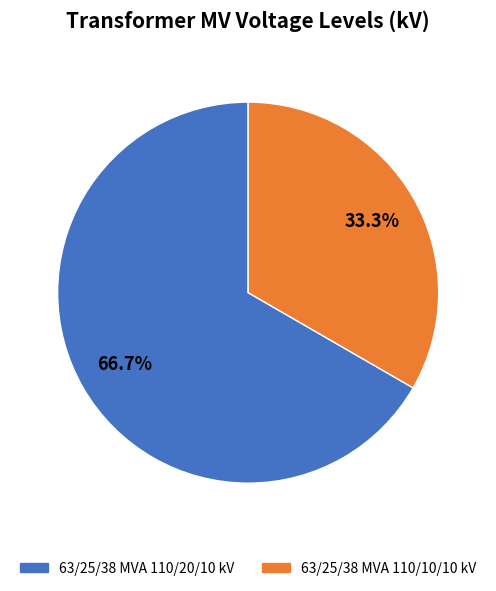

Is it true that 63/25/38 MVA 110/20/10 kV is 67% of the pie?

True